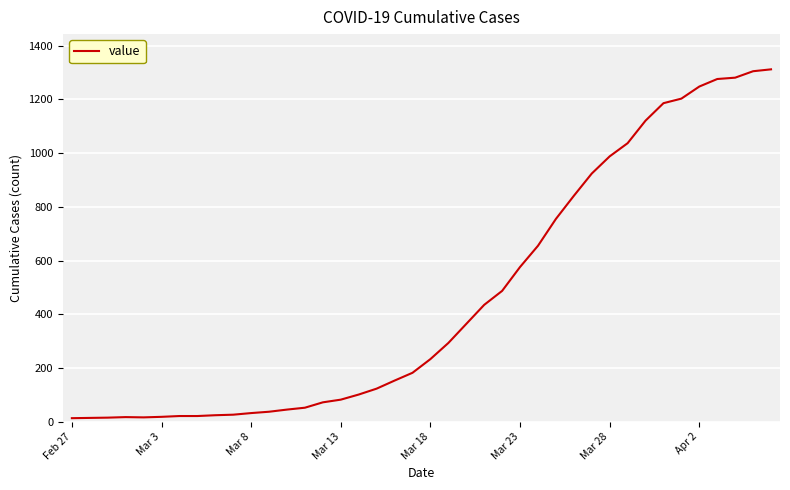

How many lines are shown in the chart?

1